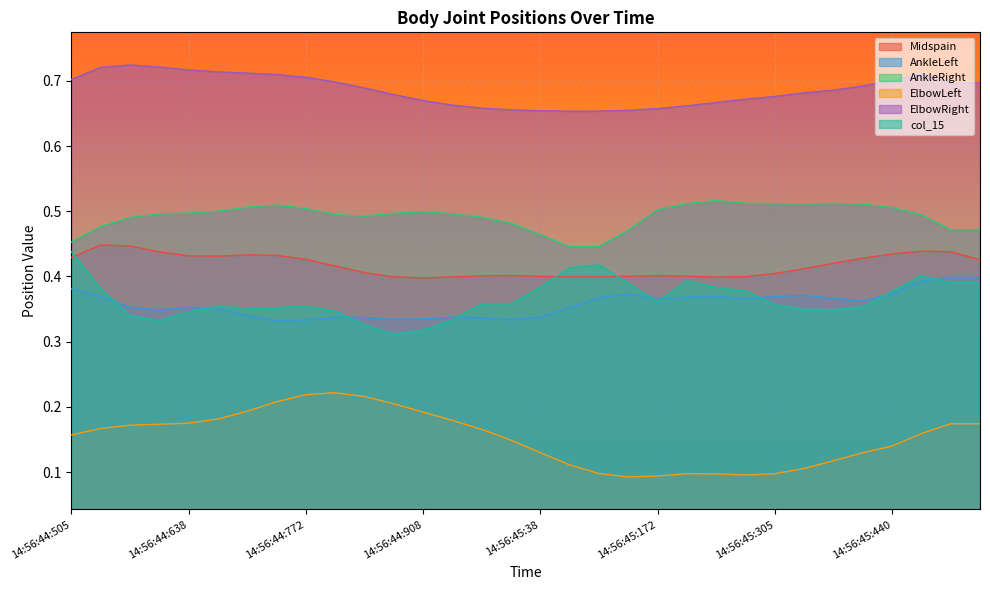

Reading left to right, transcribe all the data shown in this chart.

Midspain: 0.4	0.4	0.4	0.4	0.4	0.4	0.4	0.4	0.4	0.4	0.4	0.4	0.4	0.4	0.4	0.4	0.4	0.4	0.4	0.4	0.4	0.4	0.4	0.4	0.4	0.4	0.4	0.4	0.4	0.4	0.4	0.4
AnkleLeft: 0.4	0.4	0.4	0.3	0.4	0.4	0.3	0.3	0.3	0.3	0.3	0.3	0.3	0.3	0.3	0.3	0.3	0.4	0.4	0.4	0.4	0.4	0.4	0.4	0.4	0.4	0.4	0.4	0.4	0.4	0.4	0.4
AnkleRight: 0.5	0.5	0.5	0.5	0.5	0.5	0.5	0.5	0.5	0.5	0.5	0.5	0.5	0.5	0.5	0.5	0.5	0.4	0.4	0.5	0.5	0.5	0.5	0.5	0.5	0.5	0.5	0.5	0.5	0.5	0.5	0.5
ElbowLeft: 0.2	0.2	0.2	0.2	0.2	0.2	0.2	0.2	0.2	0.2	0.2	0.2	0.2	0.2	0.2	0.1	0.1	0.1	0.1	0.1	0.1	0.1	0.1	0.1	0.1	0.1	0.1	0.1	0.1	0.2	0.2	0.2
ElbowRight: 0.7	0.7	0.7	0.7	0.7	0.7	0.7	0.7	0.7	0.7	0.7	0.7	0.7	0.7	0.7	0.7	0.7	0.7	0.7	0.7	0.7	0.7	0.7	0.7	0.7	0.7	0.7	0.7	0.7	0.7	0.7	0.7
col_15: 0.4	0.4	0.3	0.3	0.3	0.4	0.4	0.4	0.4	0.3	0.3	0.3	0.3	0.3	0.4	0.4	0.4	0.4	0.4	0.4	0.4	0.4	0.4	0.4	0.4	0.3	0.3	0.4	0.4	0.4	0.4	0.4